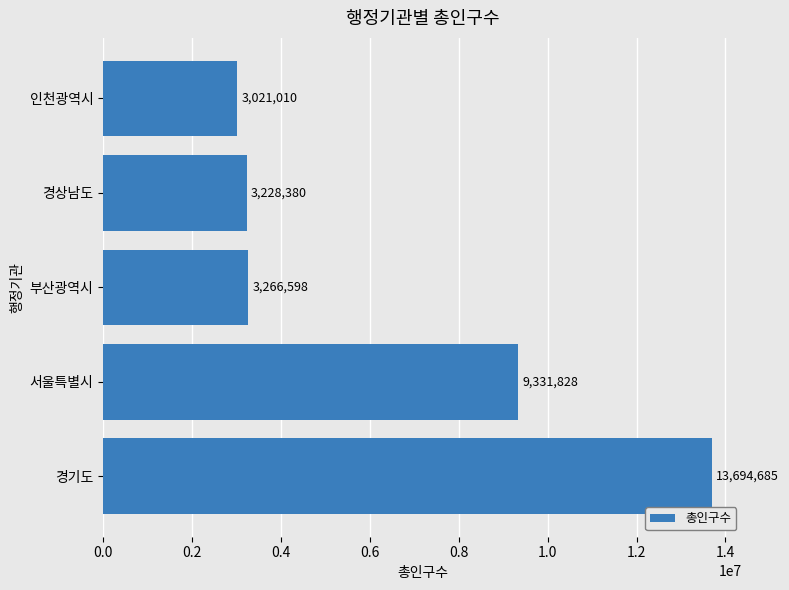

Read the value at 부산광역시.

3266598